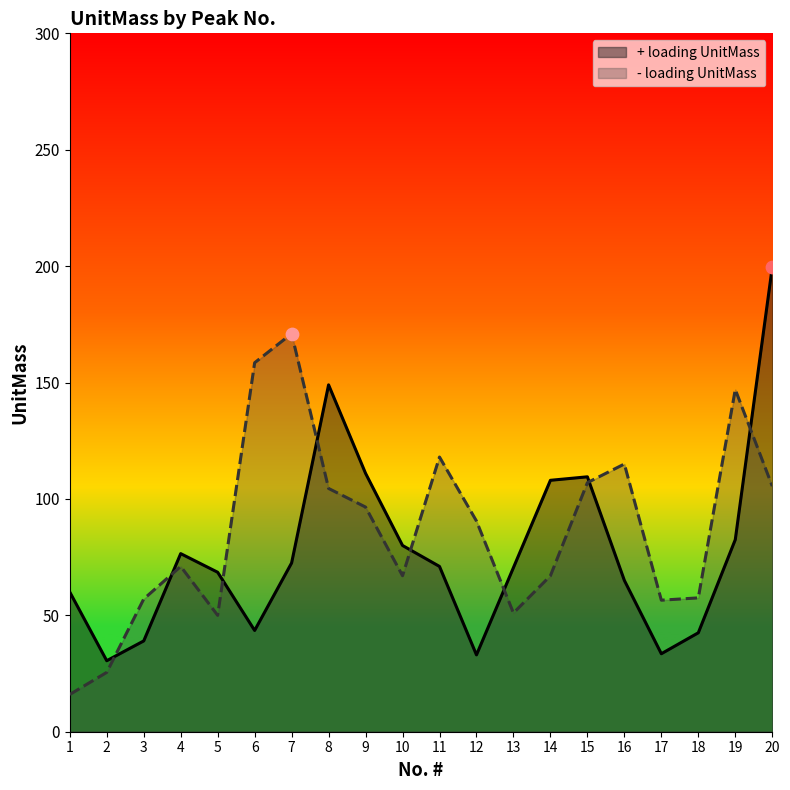

Which series contains the lowest Y value?

- loading UnitMass